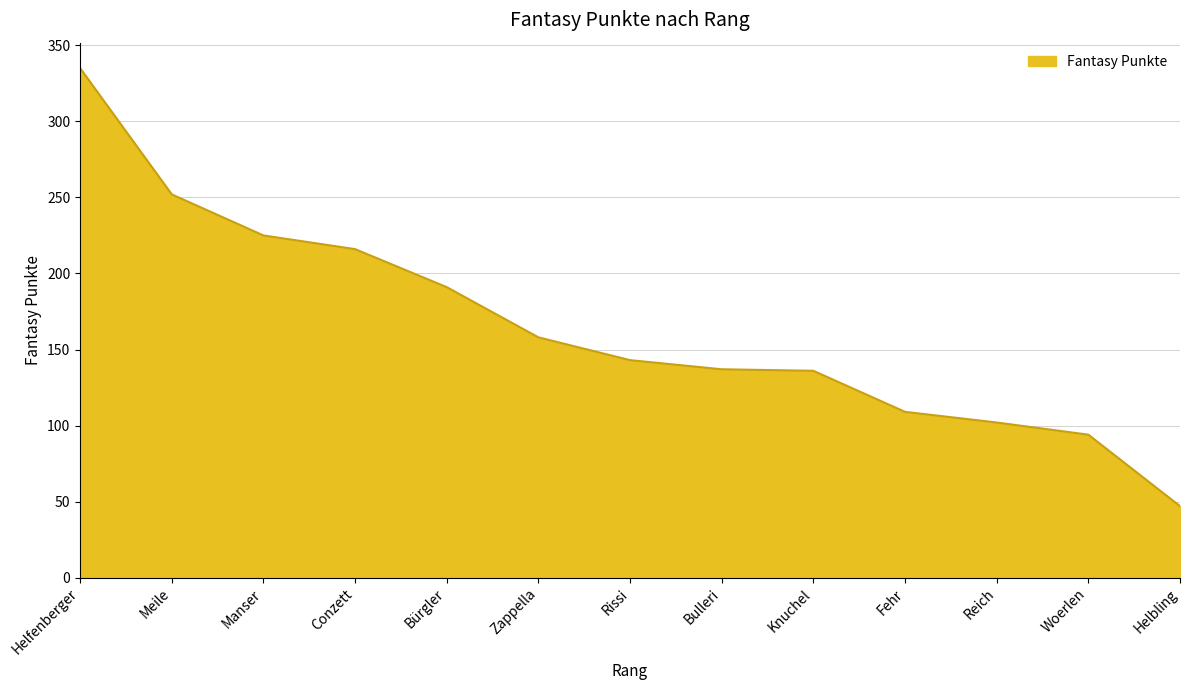

True or false: there are more than 1 points higher than both neighbors.

False